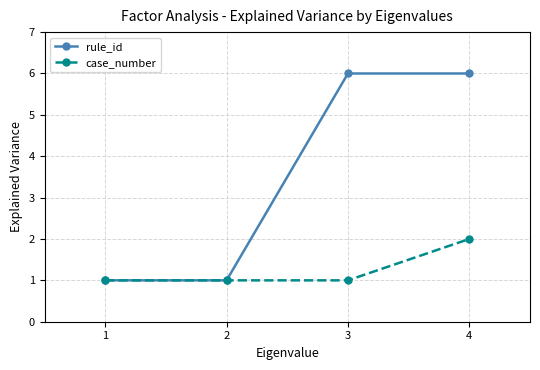

The value of rule_id at 2 is 1. True or false?

True